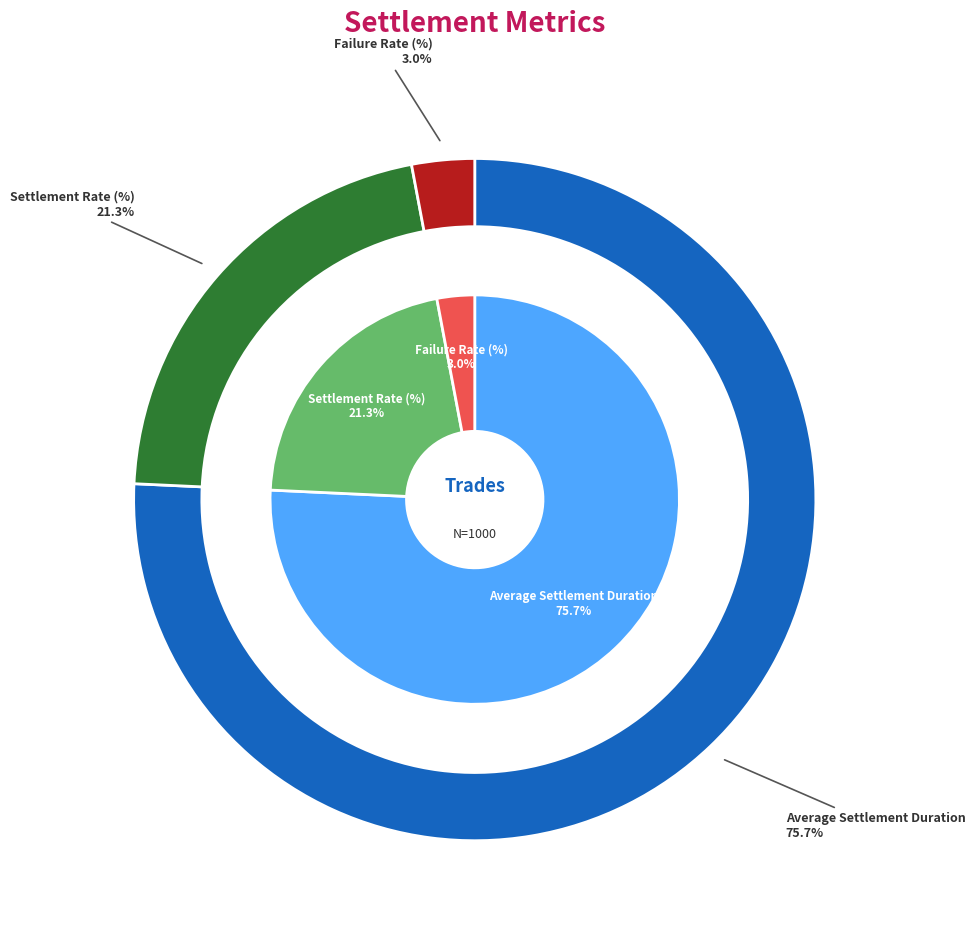

Combined, what portion of the pie is Failure Rate (%) and Average Settlement Duration?

78.7%